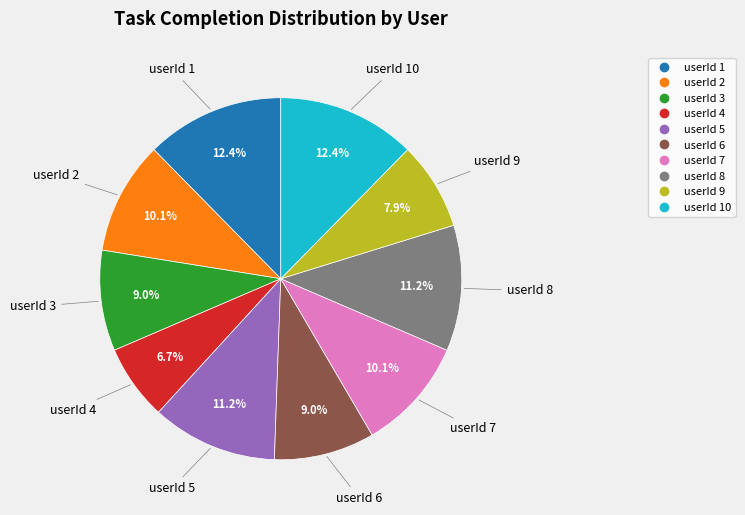

Is there a majority slice in this chart?

No